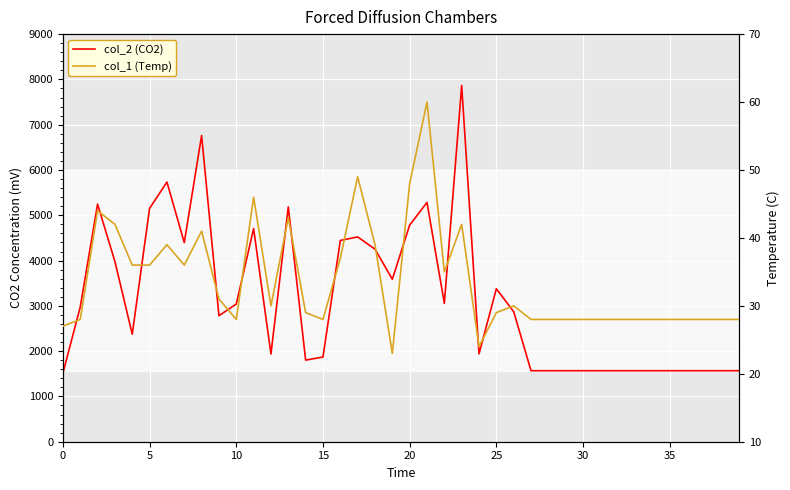

What is the average value of the col_1 (Temp) series?

34